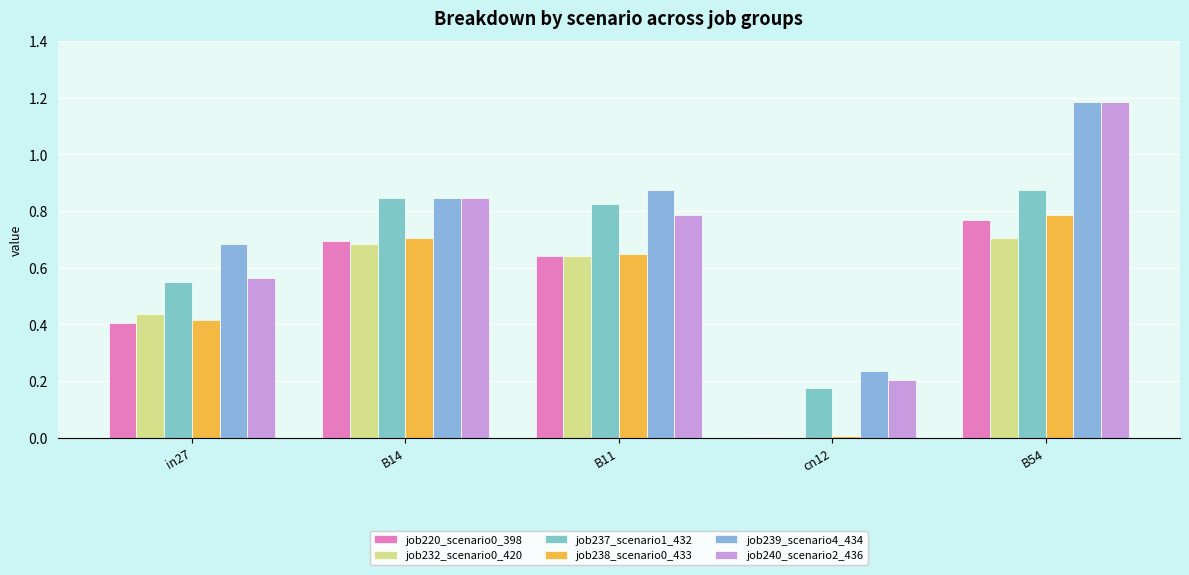

The job239_scenario4_434 series shows 1.3 at B11. True or false?

False